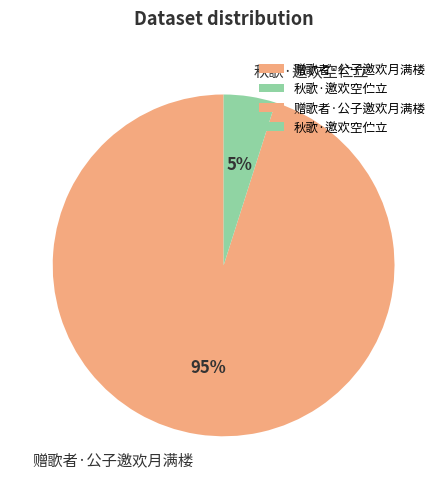

Rank the categories by value from lowest to highest.

秋歌·邀欢空伫立, 赠歌者·公子邀欢月满楼